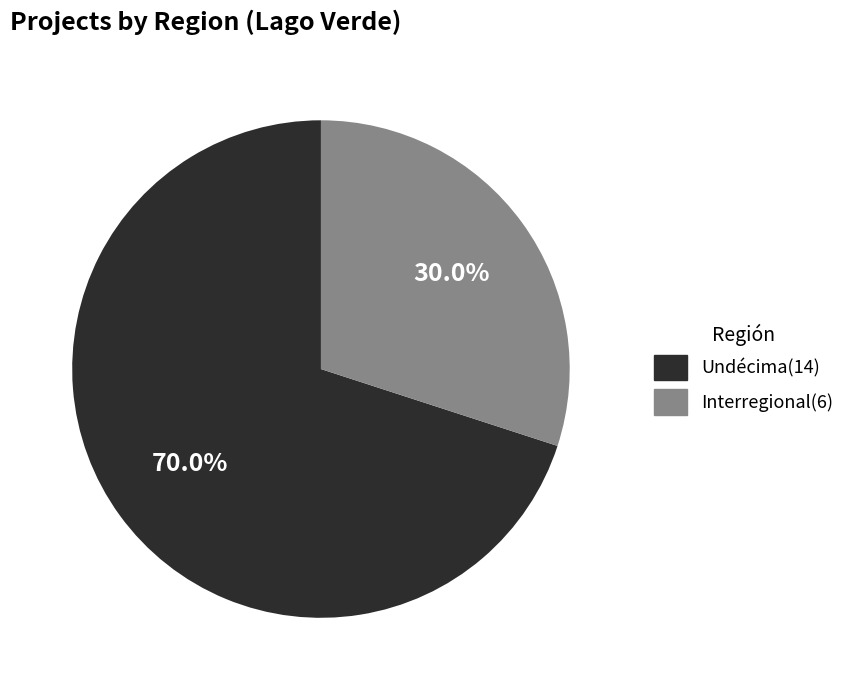

What is the ratio of the value at Interregional to the value at Undécima?

0.4